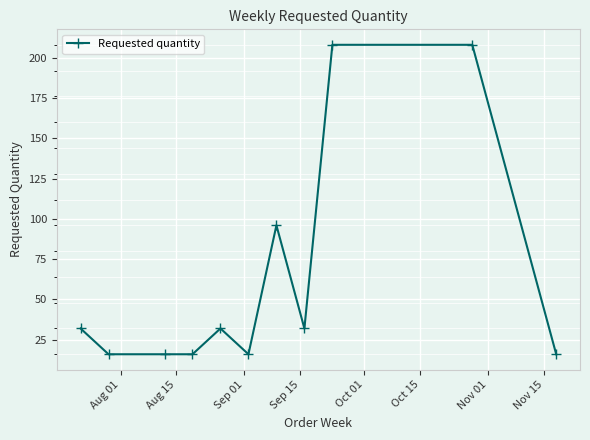

What is the maximum value shown in the chart?

208